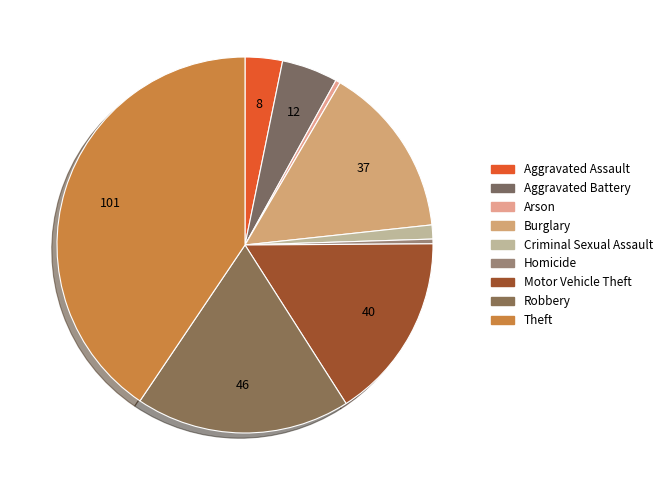

Rank the categories by value from highest to lowest.

Theft, Robbery, Motor Vehicle Theft, Burglary, Aggravated Battery, Aggravated Assault, Criminal Sexual Assault, Arson, Homicide